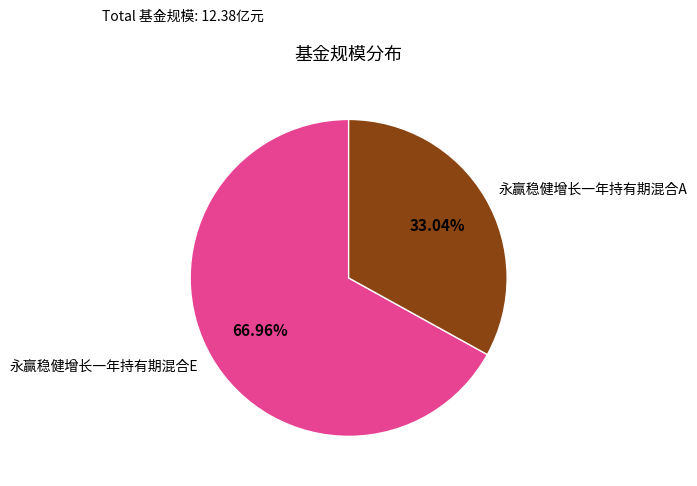

Is it true that 永赢稳健增长一年持有期混合A is 44% of the pie?

False